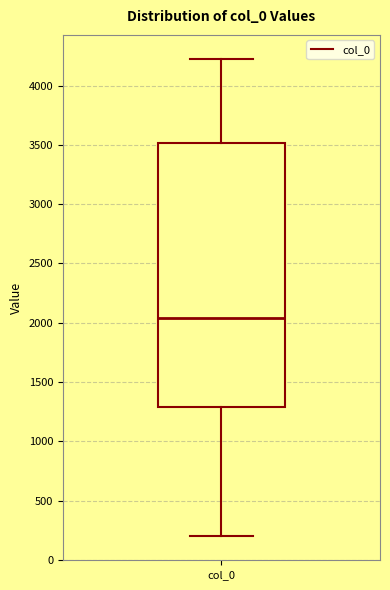

Where is the lower edge of the box for col_0 on the y-axis? The values are not printed on the chart, so give them approximately, as read against the axis.

1300